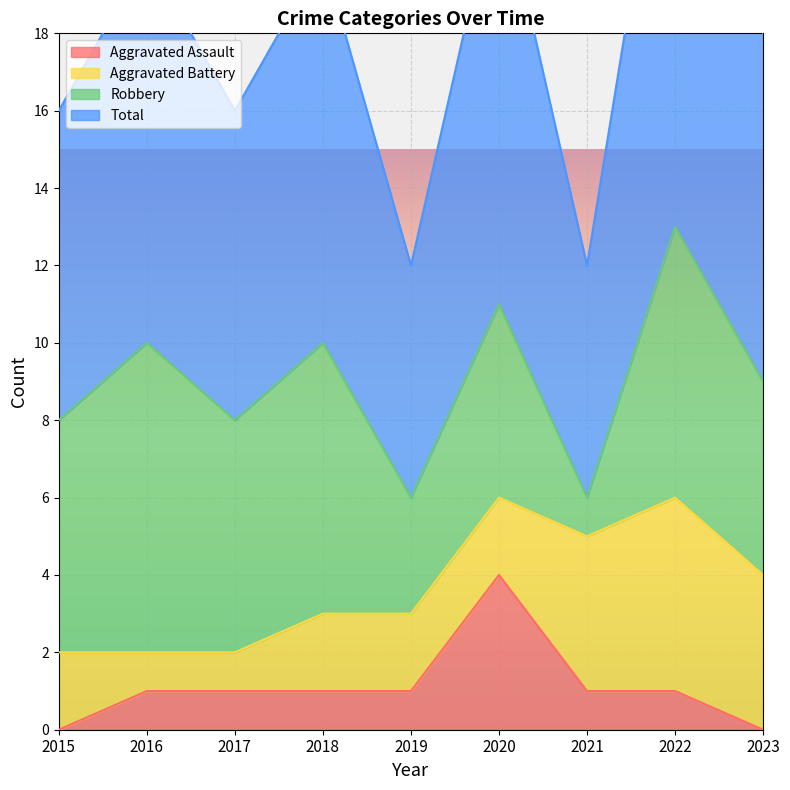

The value of Aggravated Assault at 2018 is 2. True or false?

False